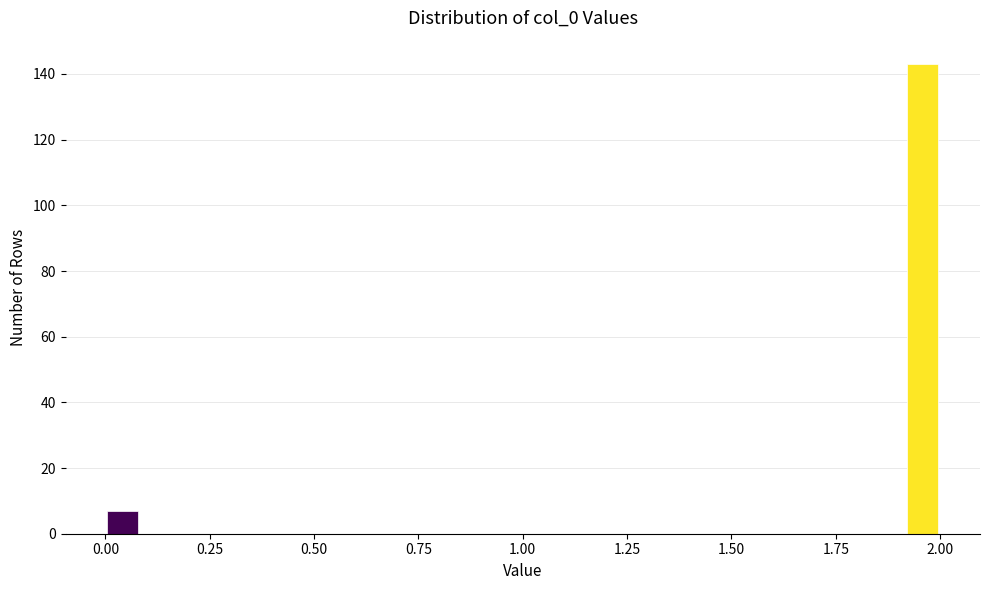

Read against the x-axis, roughly where is the centre of the tallest bar?

1.95